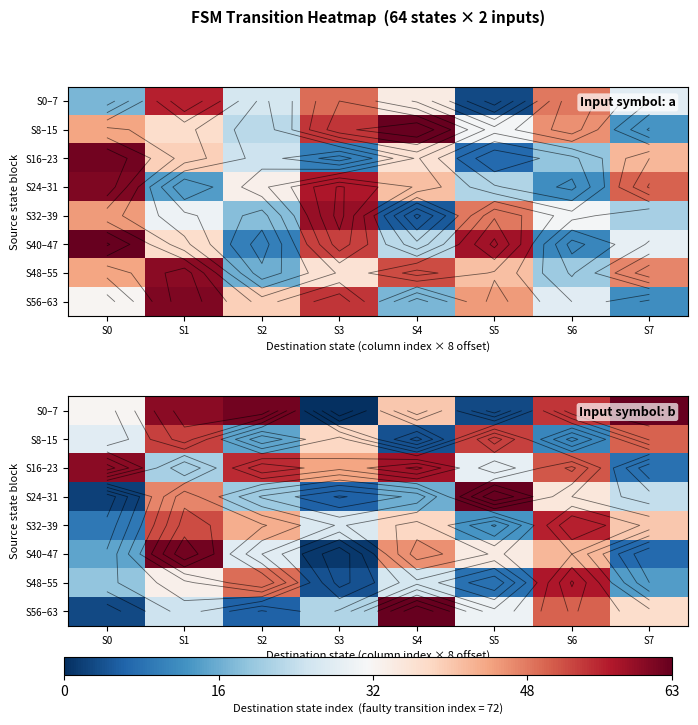

Is the value of S48–55 at S1 greater than the value of S24–31 at S5?

No